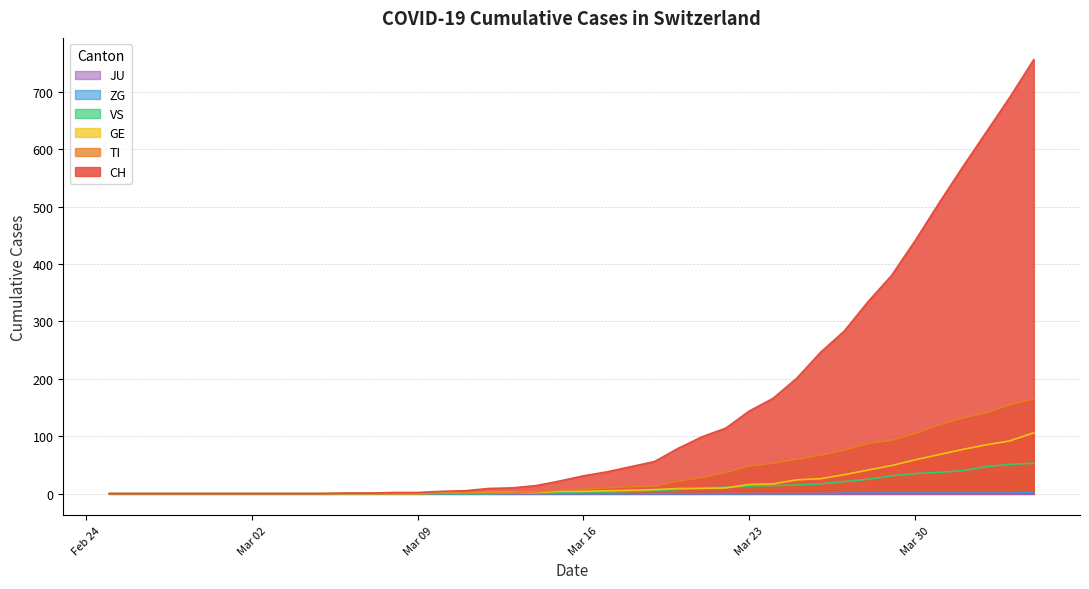

Which series has the widest spread of values?

CH